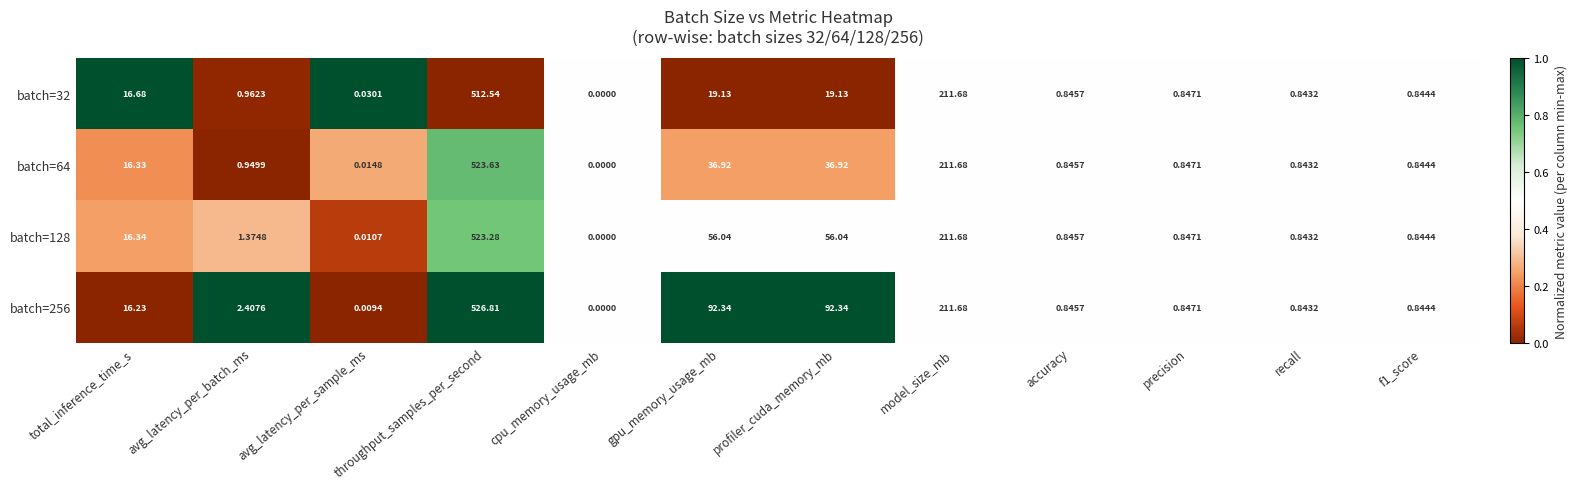

Rank the series by their maximum value, from highest to lowest.

batch=256, batch=64, batch=128, batch=32